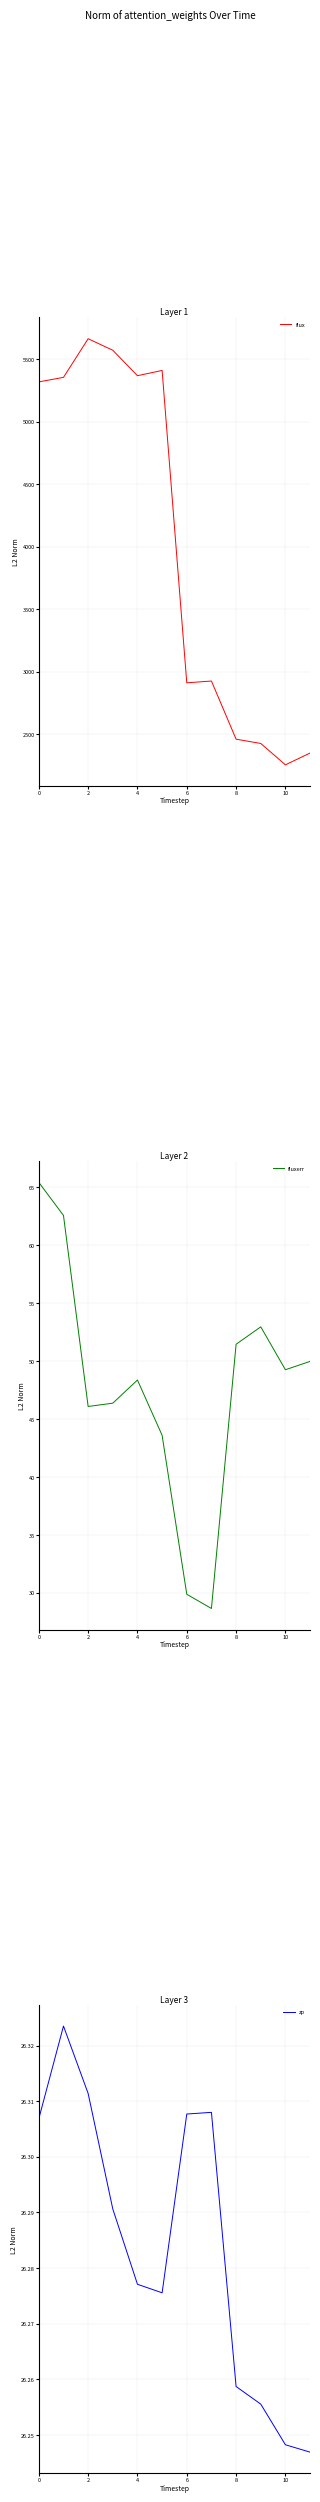

What is the difference between the maximum and minimum values in the flux series?

3412.3